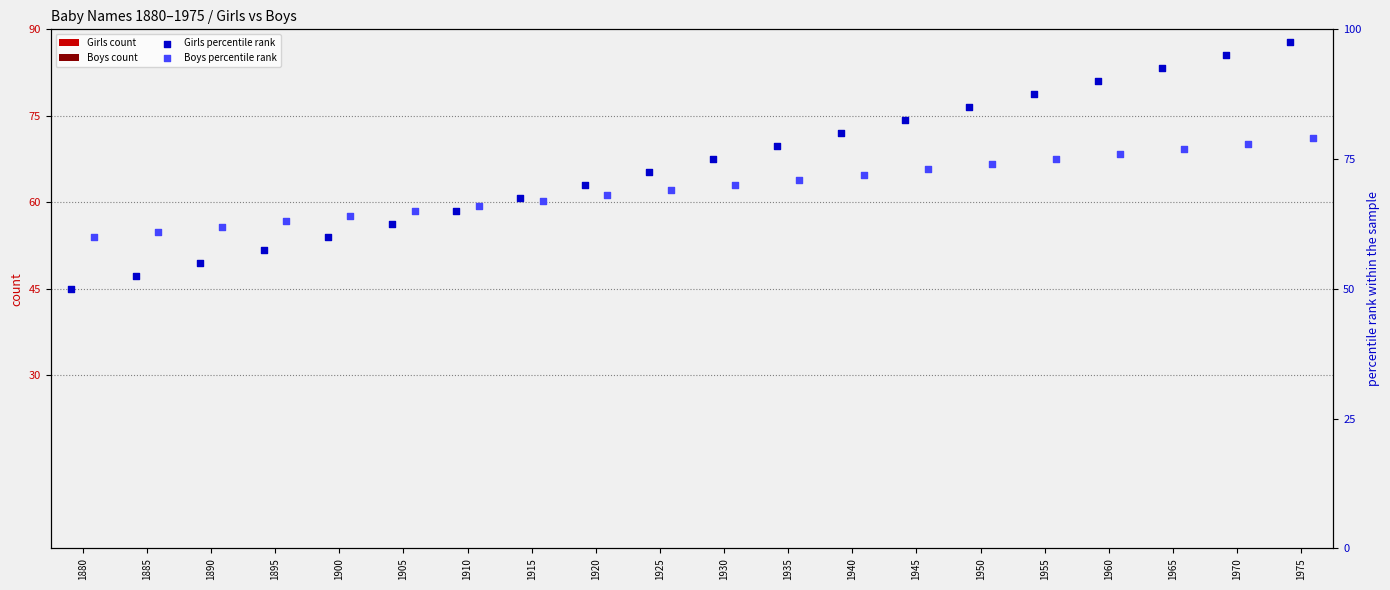

What is the total value across all series at 1970?

173.0